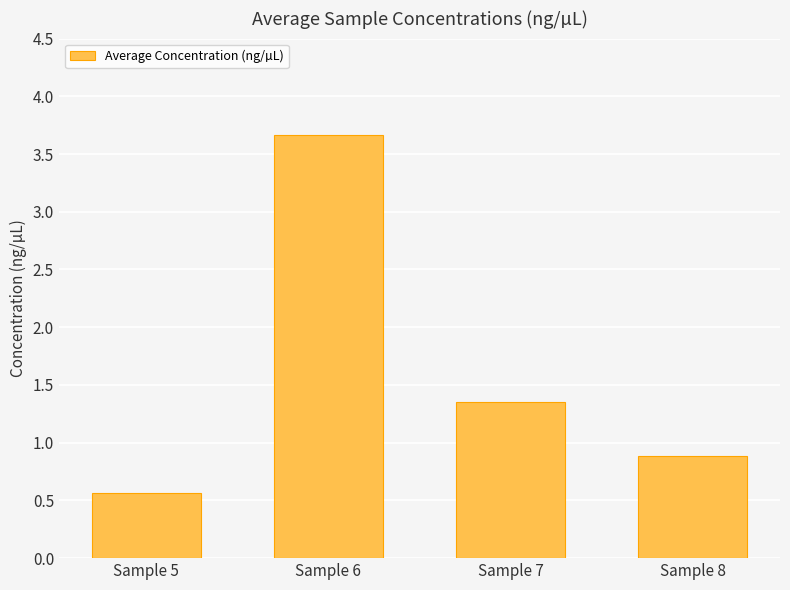

What is the value of the 2nd bar from the left?

3.7